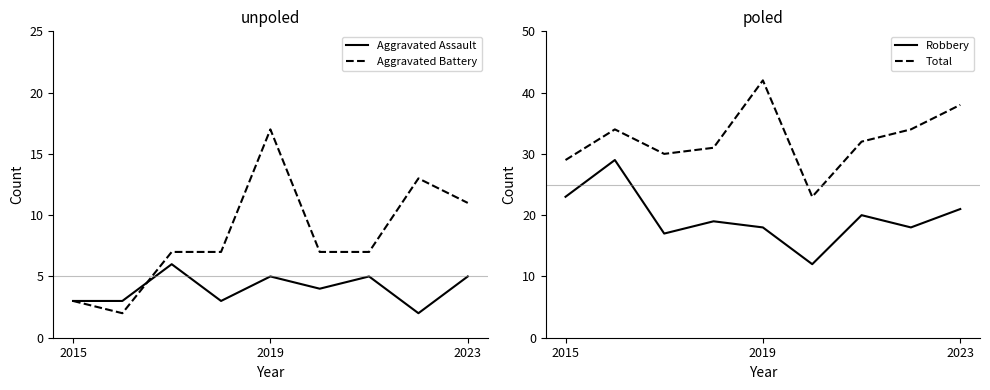

At how many categories does at least one series exceed 13?

9